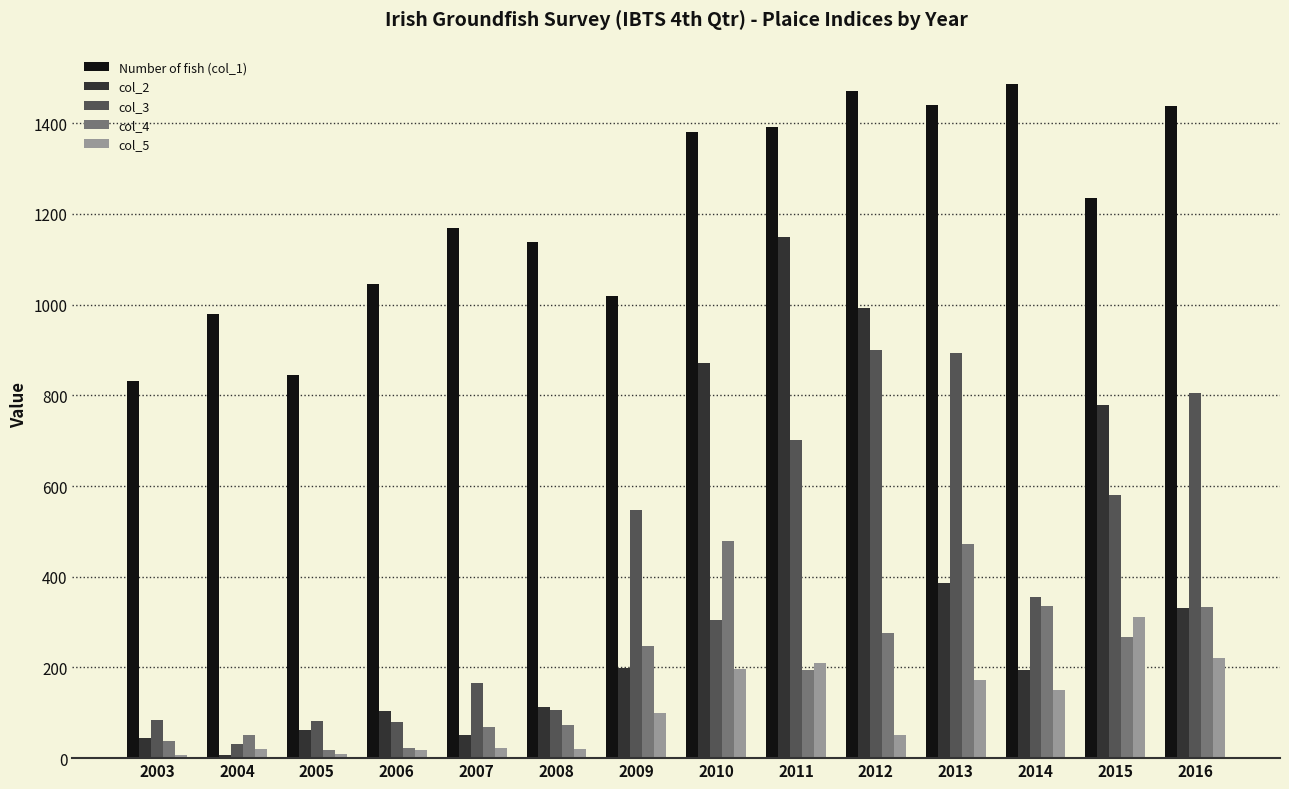

What is the difference between the maximum and second lowest values in the col_5 series?

302.7